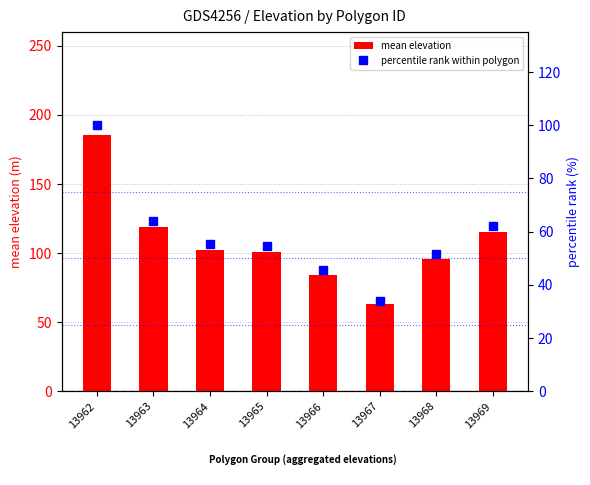

What is the spread (max minus min) of values at 13963?

54.7